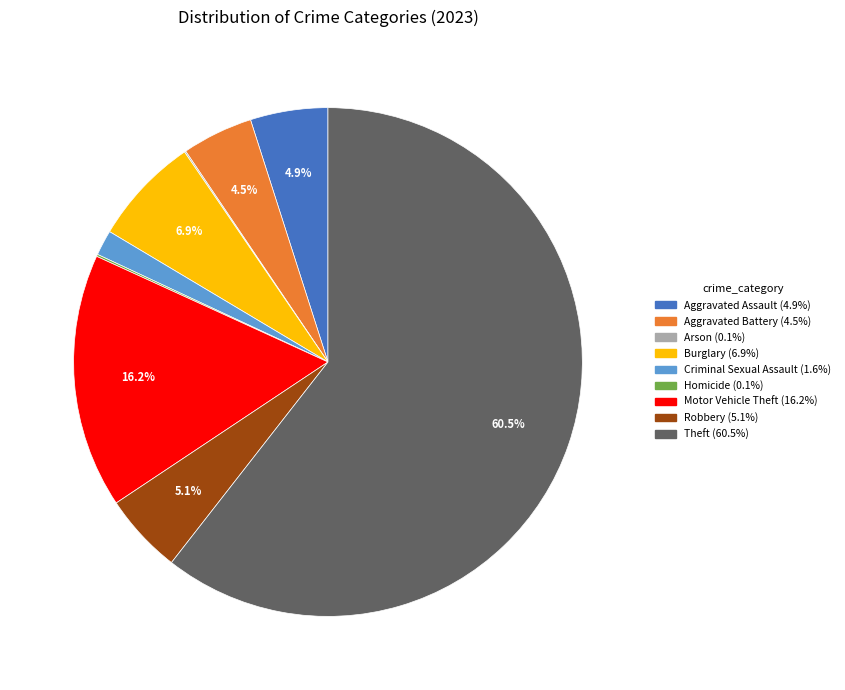

Which slice is the largest?

Theft